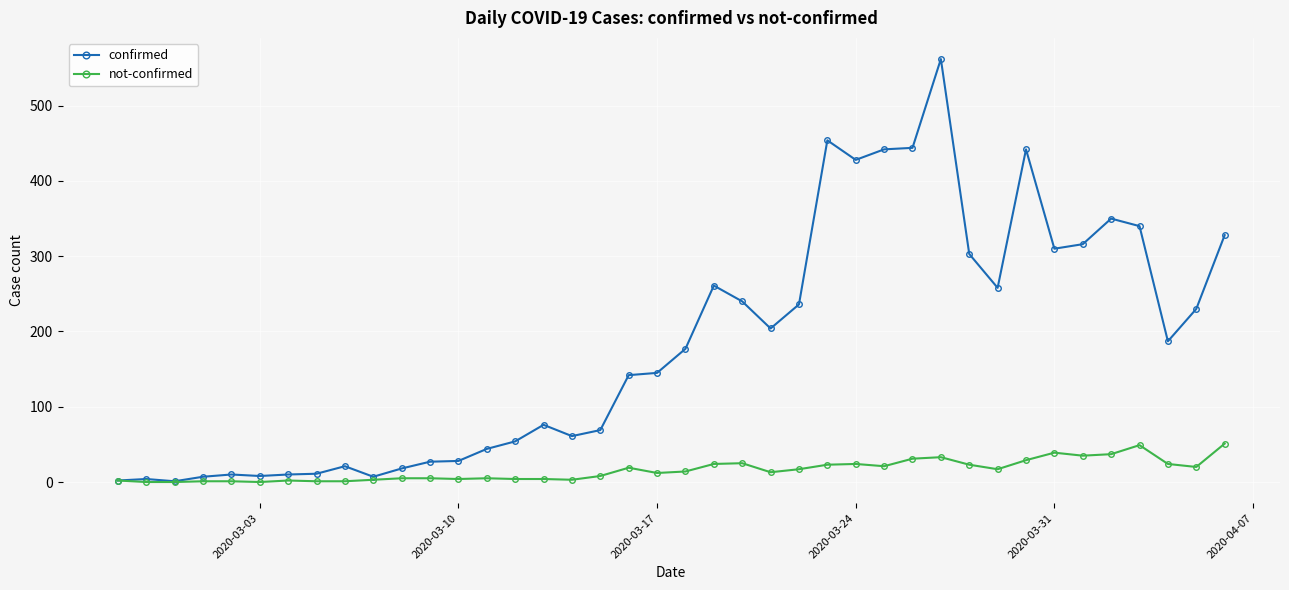

Which series has the largest total across all categories?

confirmed